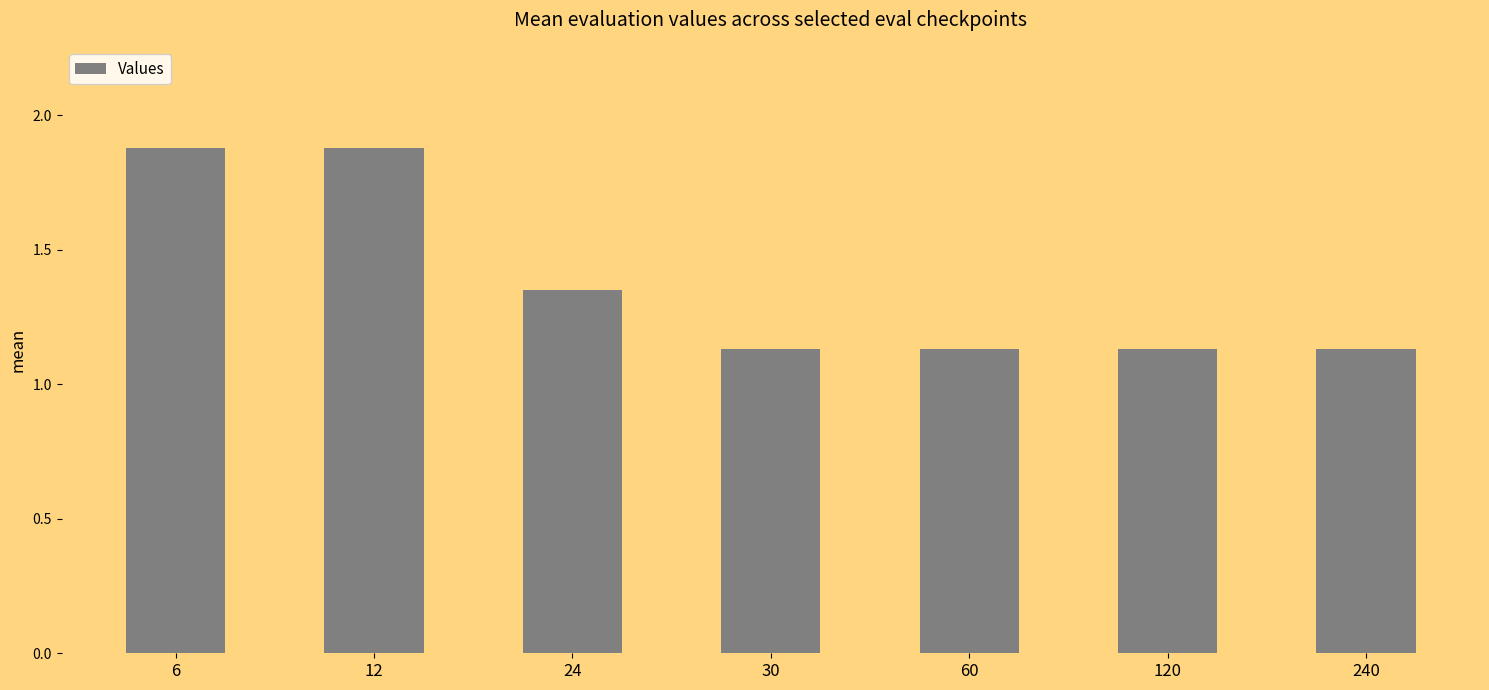

What is the ratio of the value at 12 to the value at 120?

1.7